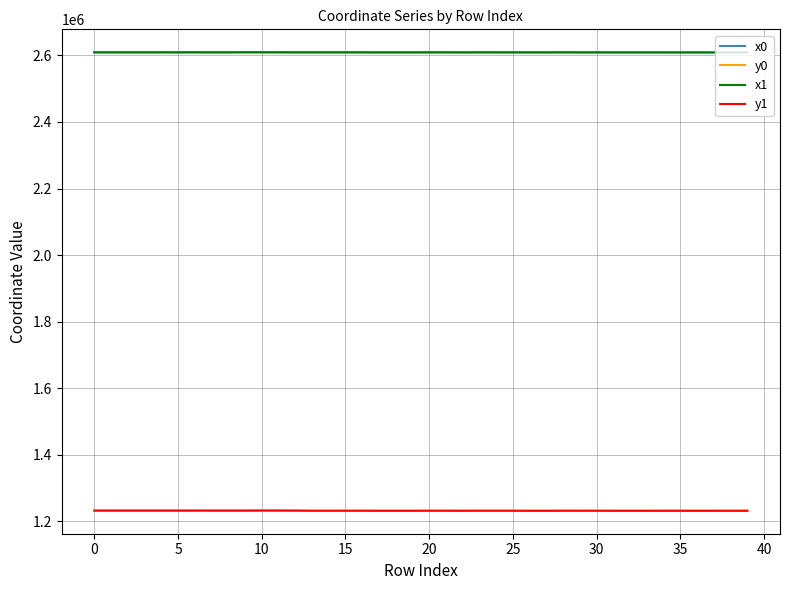

True or false: y1 and x1 intersect in this chart.

False